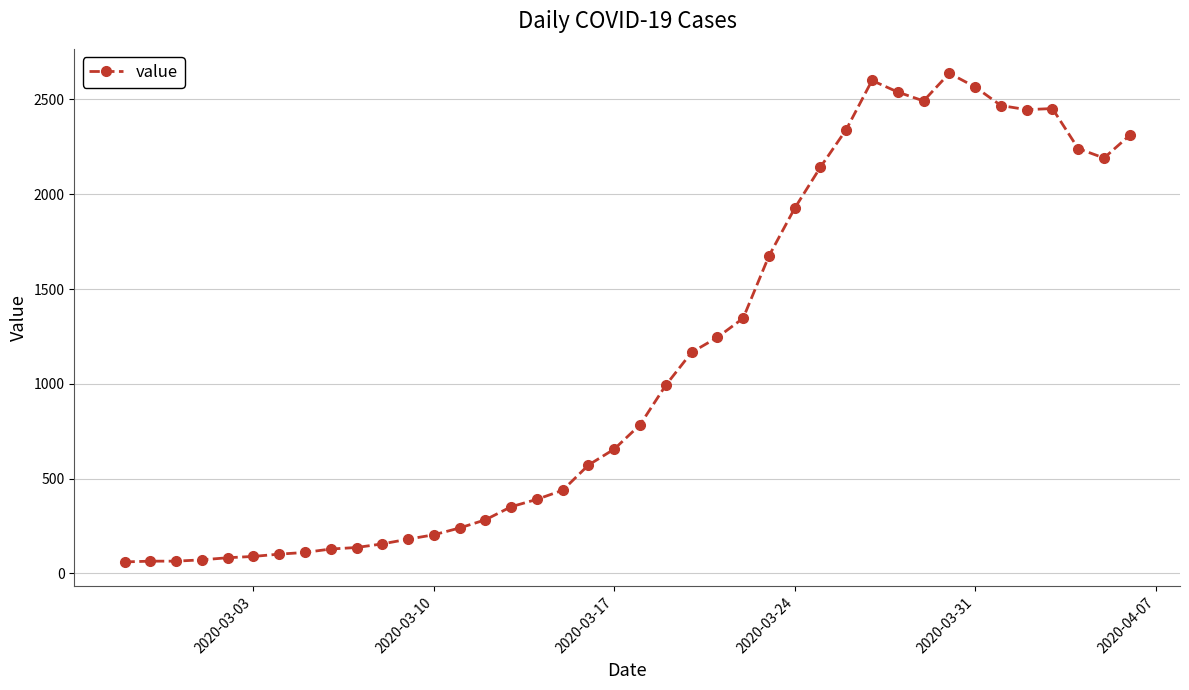

What is the value of the 21st point from the left?

784